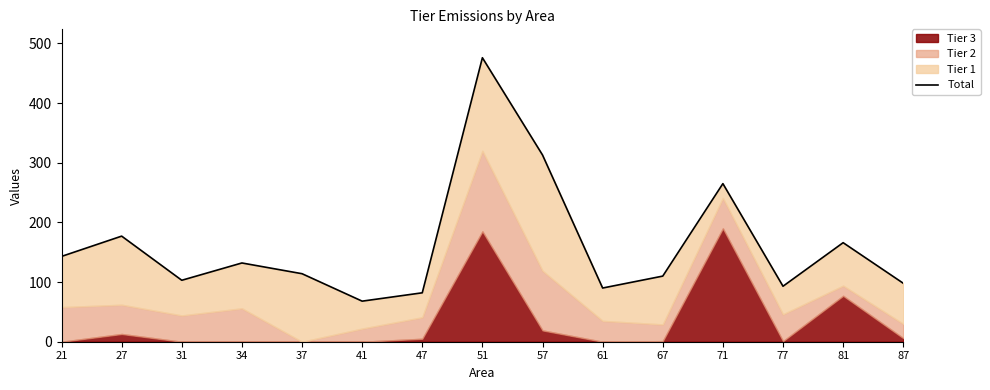

What is the change in value from 47 to 77?

+11